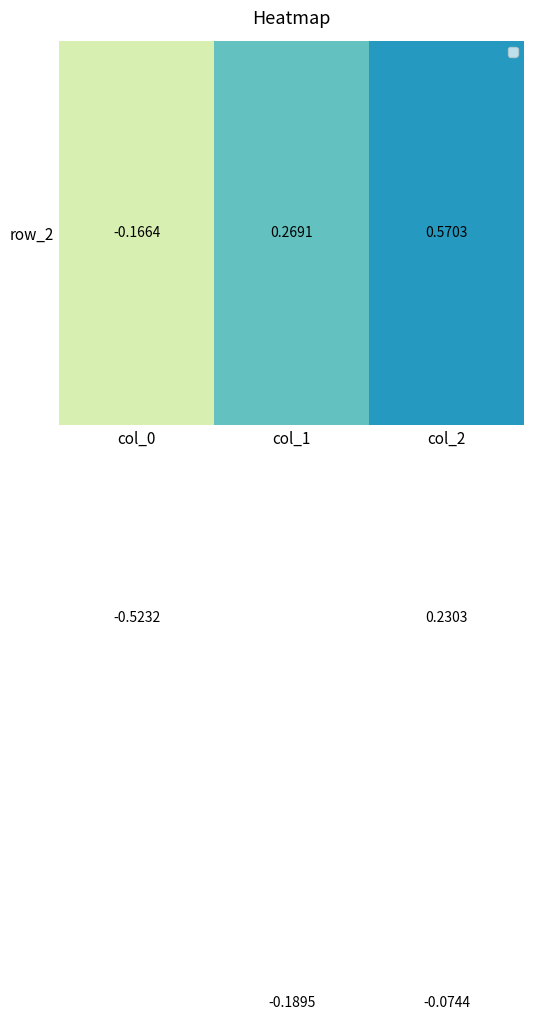

Count the number of categories in the chart.

3